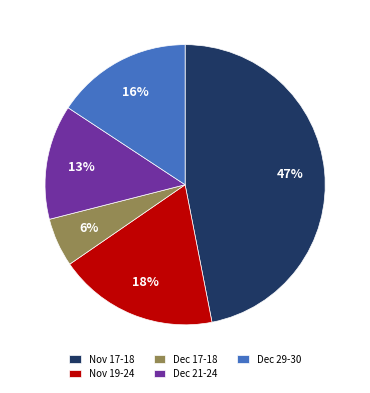

The Nov 17-18 slice represents 55% of the pie. True or false?

False